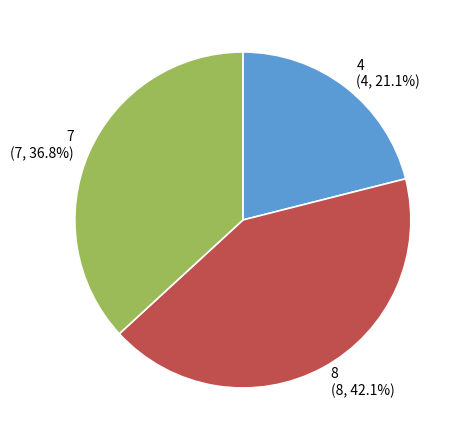

The 4 slice represents 21% of the pie. True or false?

True